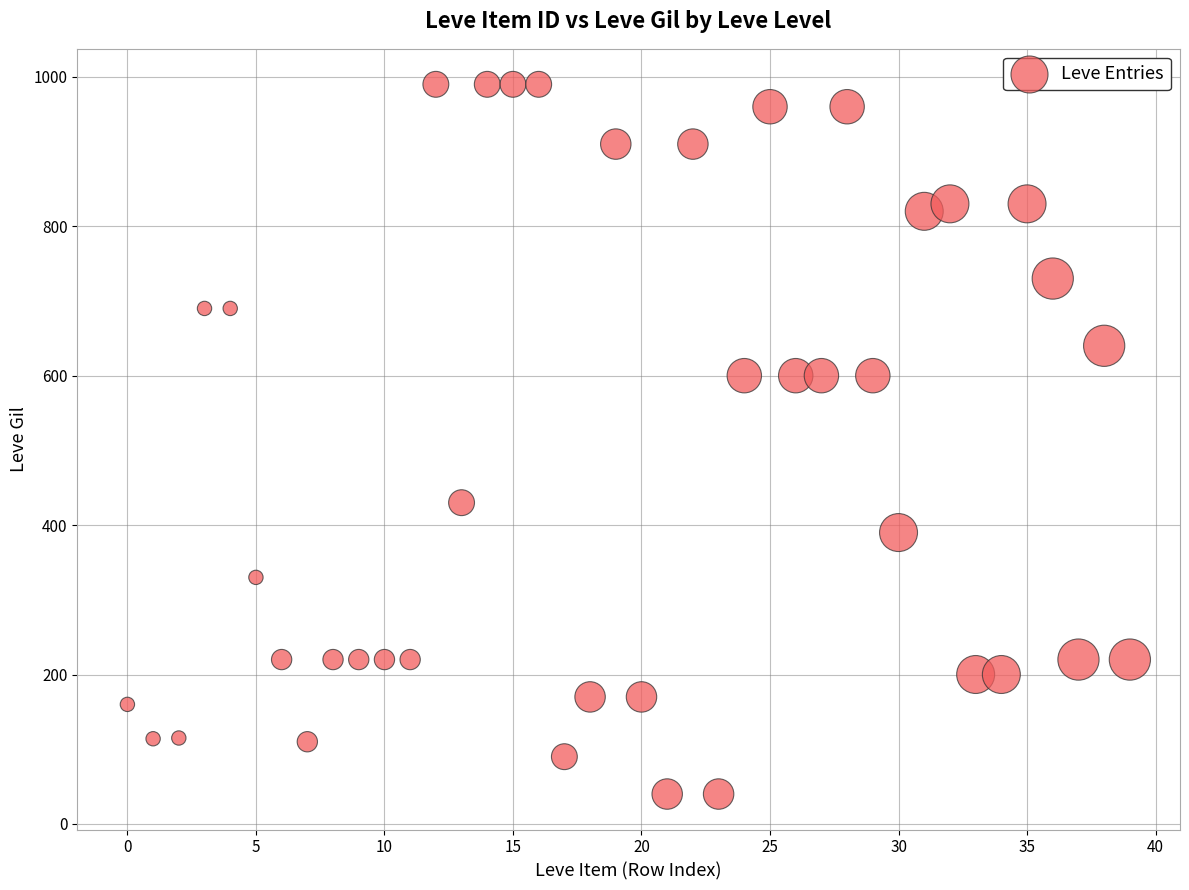

What is the range of Y values (max minus min)?

950